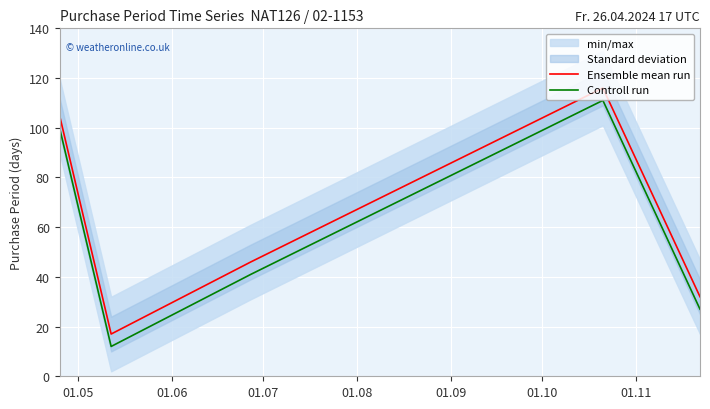

How many lines are shown in the chart?

2